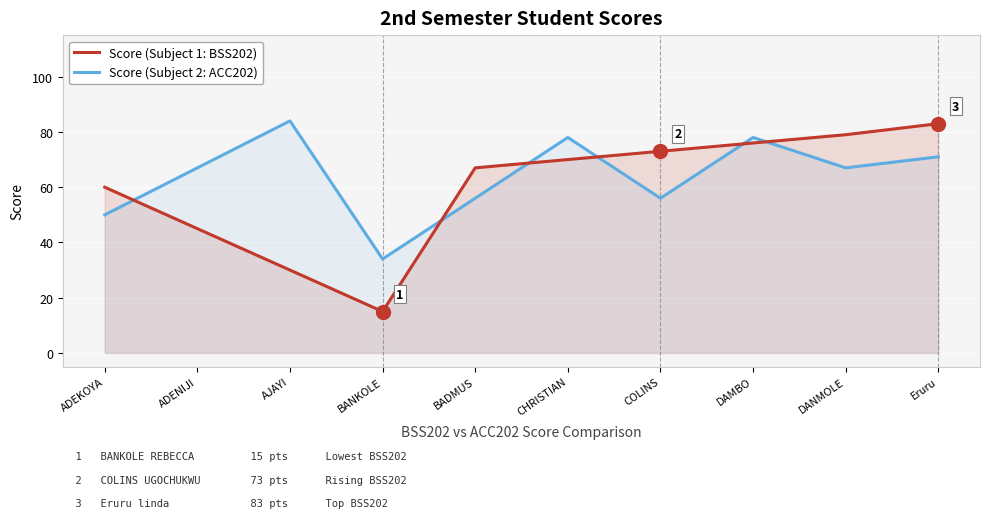

What is the value of the Score (Subject 2: ACC202) point at the 7th from the left?

56